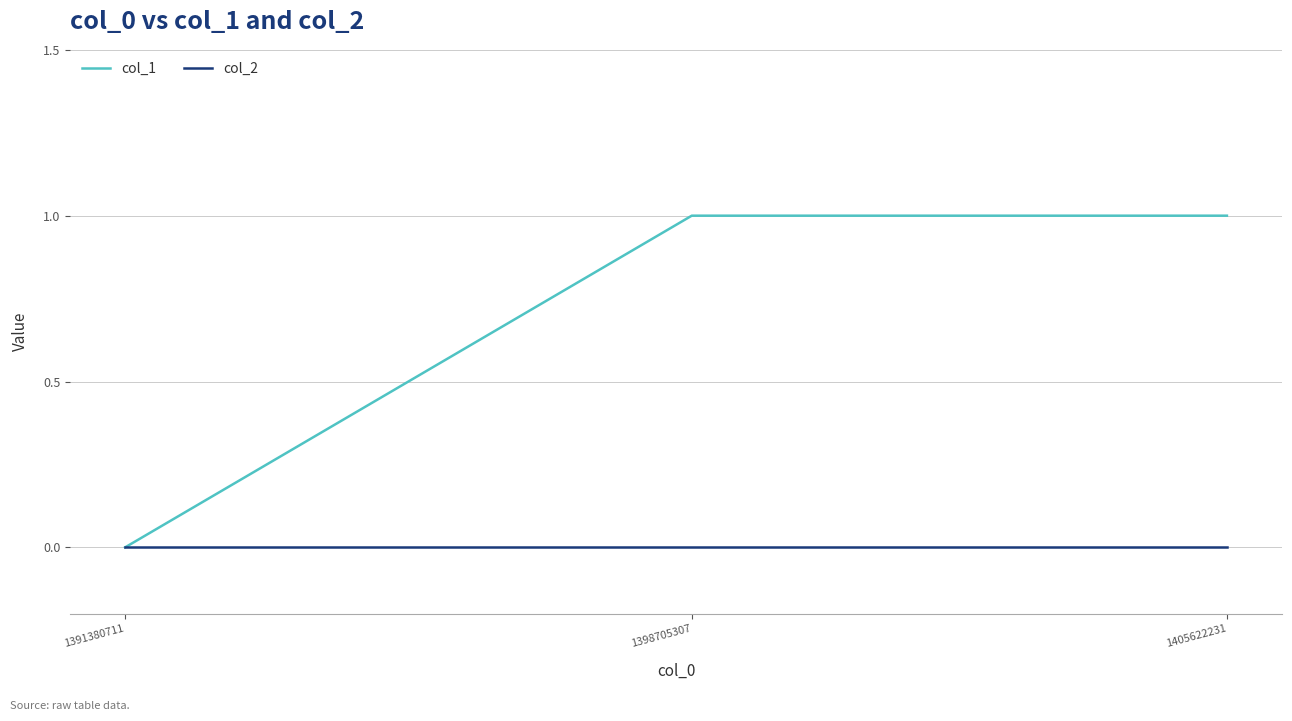

Which series changed the most between 1391380711 and 1405622231?

col_1